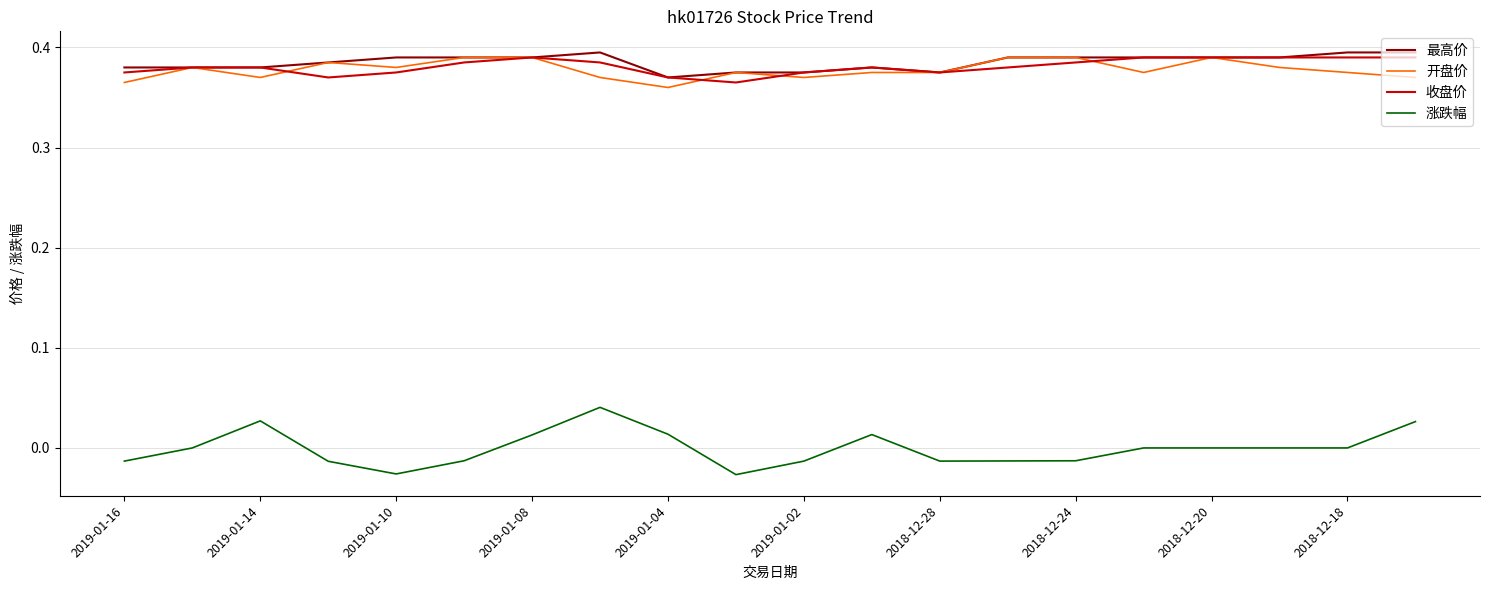

Which series has the largest range (max minus min)?

涨跌幅